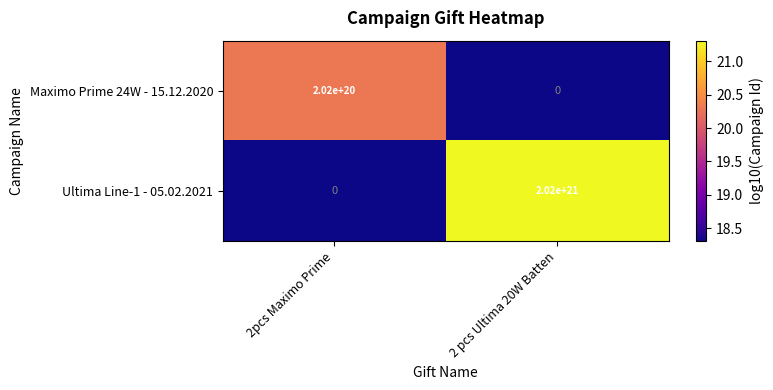

At which category is the sum across all series the highest?

2 pcs Ultima 20W Batten